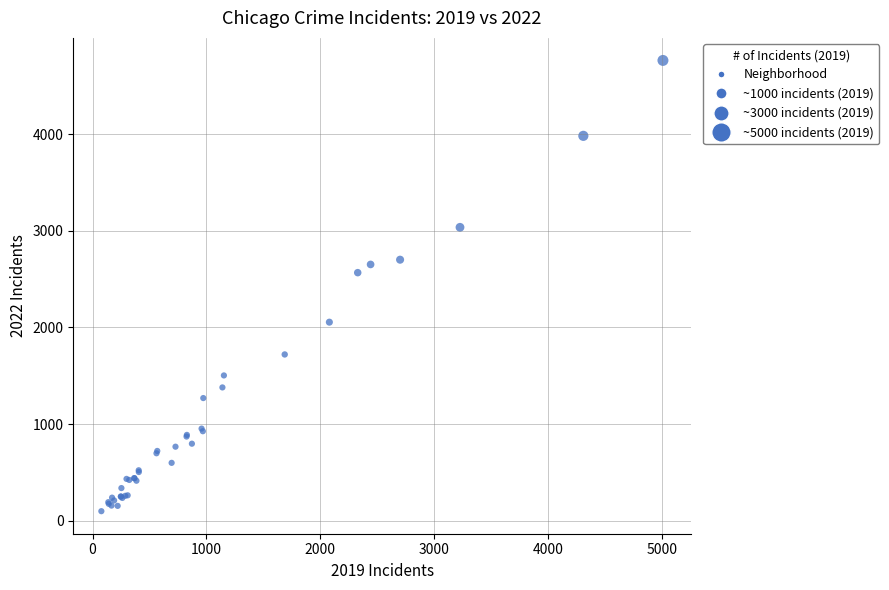

What Y value in the scatter plot is closest to 2430?

2566